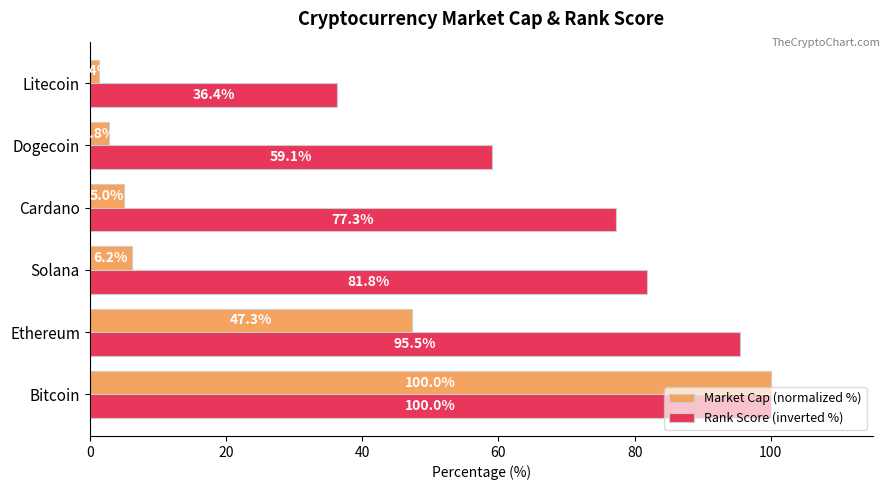

What is the total value across all series at Solana?

88.0